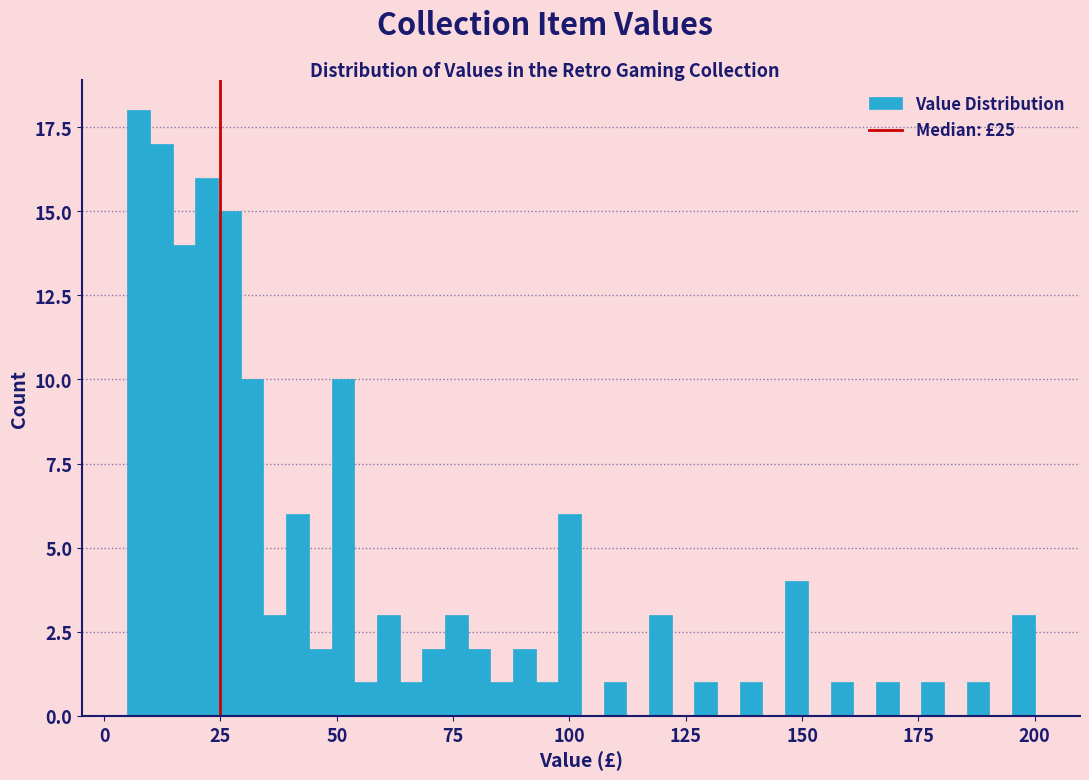

Read against the x-axis, roughly where is the centre of the tallest bar?

5